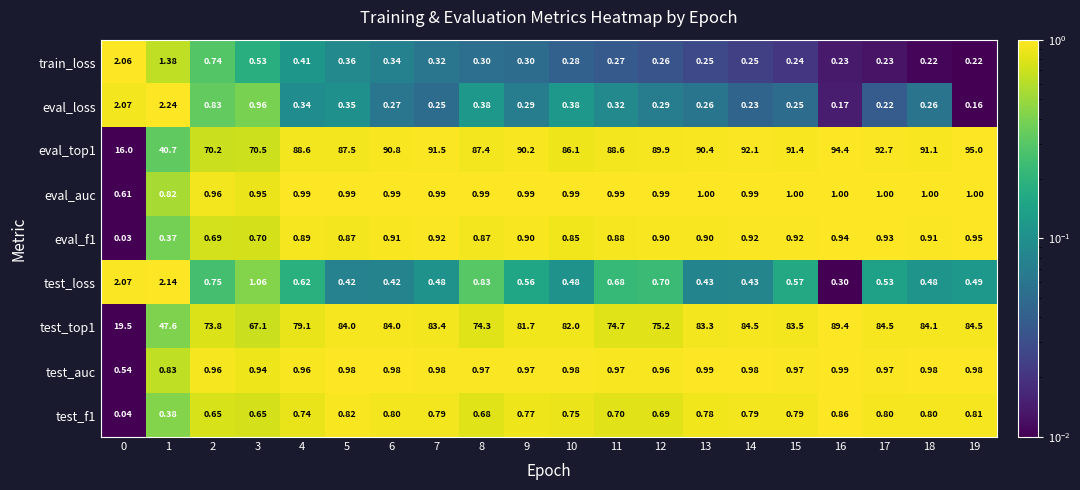

Is the value of test_auc at 3 greater than the value of eval_loss at 11?

Yes